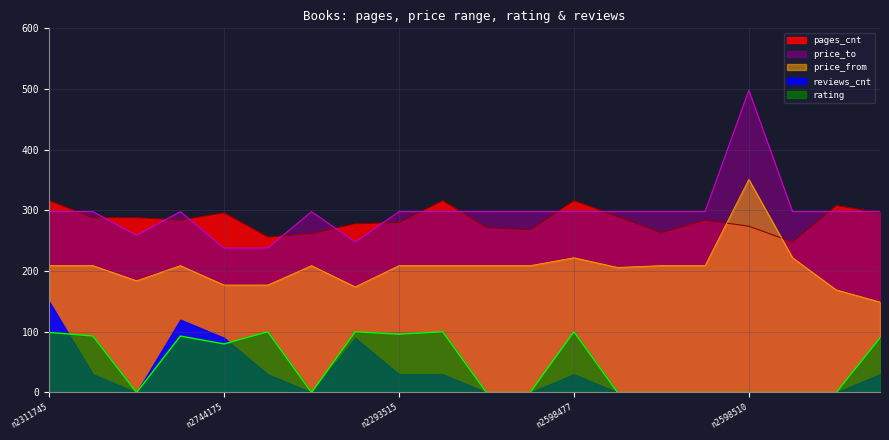

Between n164014443 and n271993972, which is larger?

n164014443